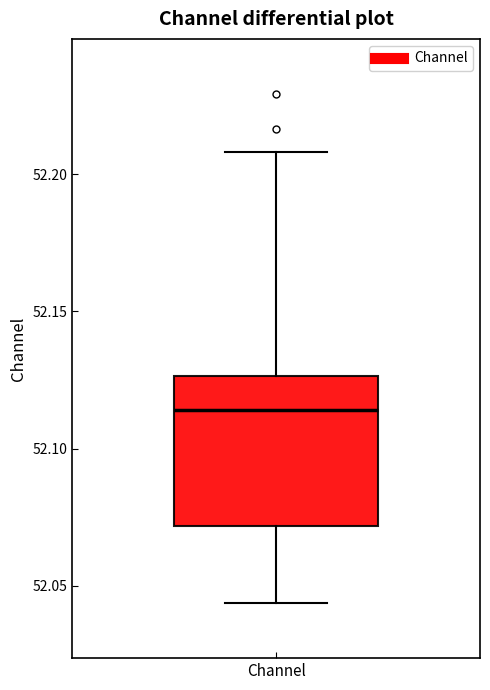

Transcribe this box plot: give where the median line is, the range the box spans, and where the two whiskers end, as read against the y-axis. The values are not printed on the chart, so give them approximately, as read against the axis.

median 52.115, box 52.070 to 52.125, whiskers 52.045 to 52.210